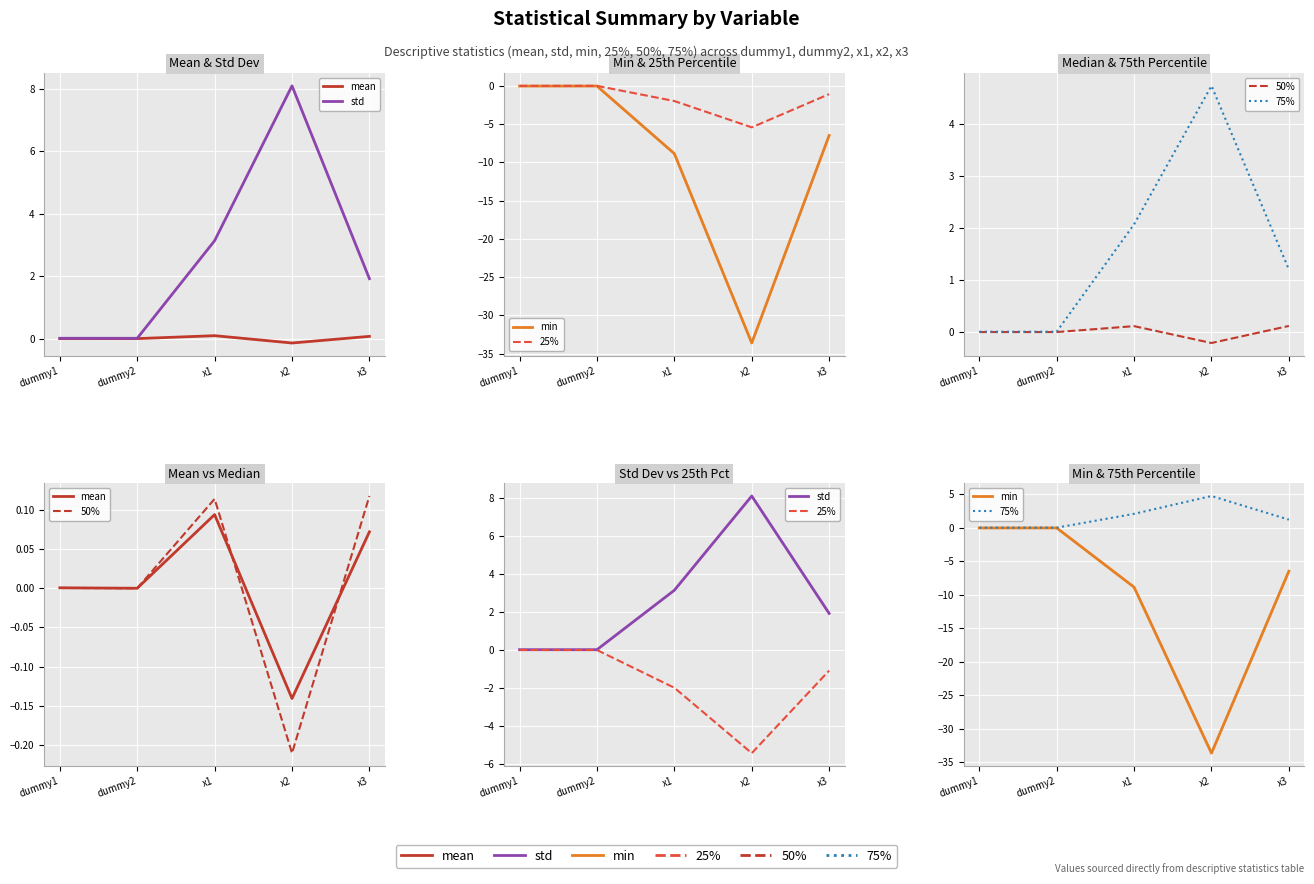

True or false: std has a value of 0.0 at dummy2.

True